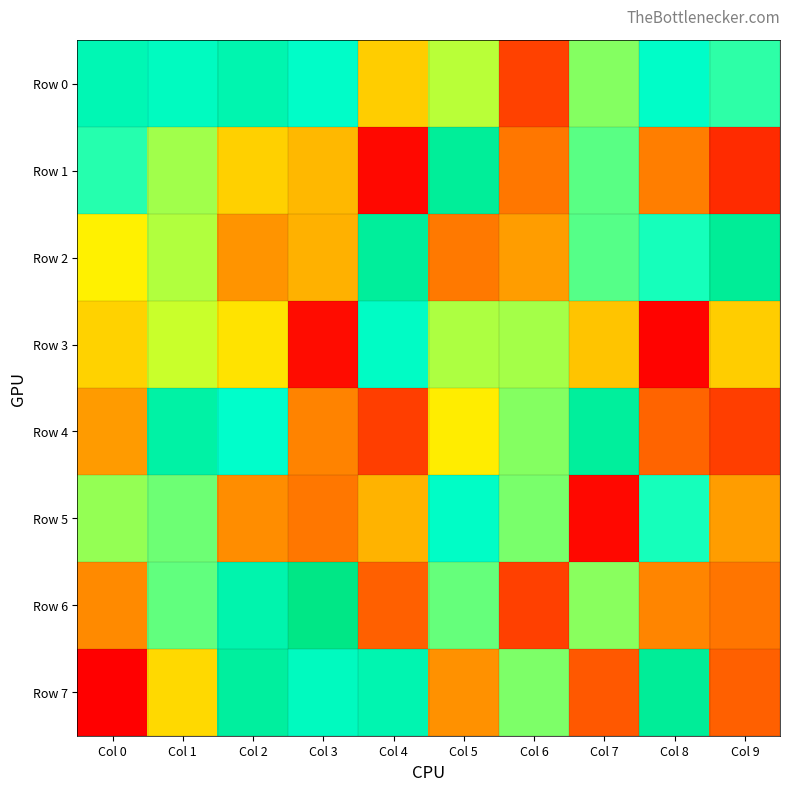

At how many categories does at least one series exceed 21637?

10